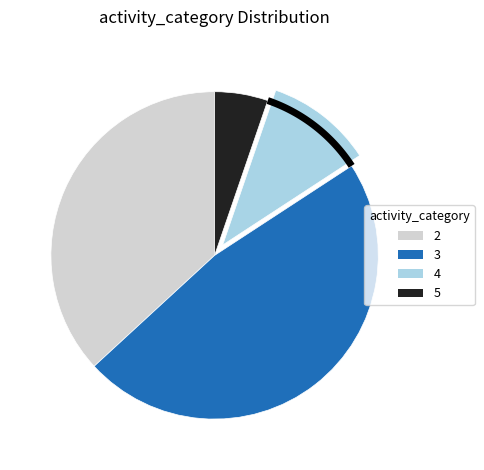

Is there any slice that represents more than half of the pie?

No